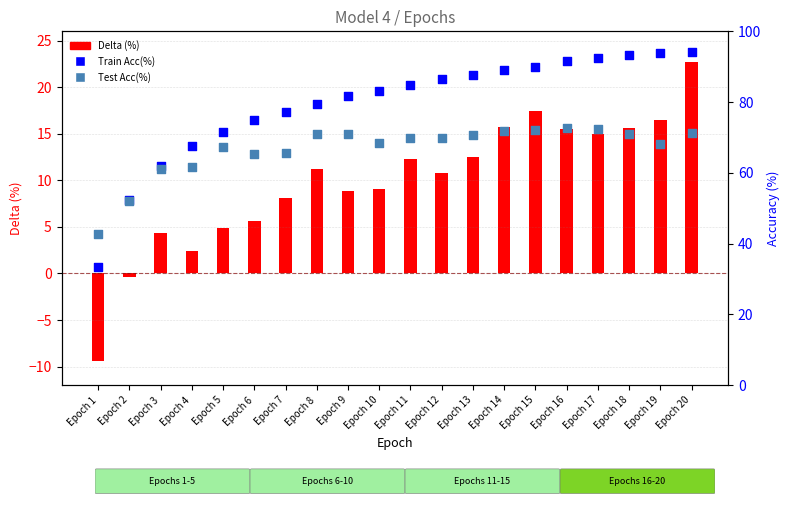

Is the value of Train Acc(%) at Epoch 16 greater than the value of Test Acc(%) at Epoch 5?

Yes